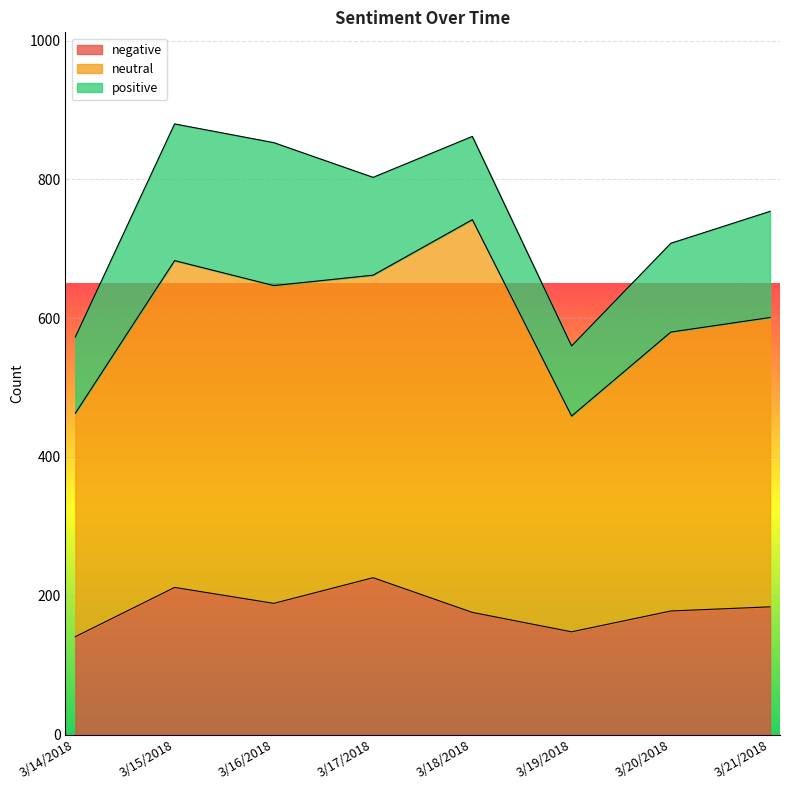

In negative, how many points are lower than both neighbors (excluding endpoints)?

2